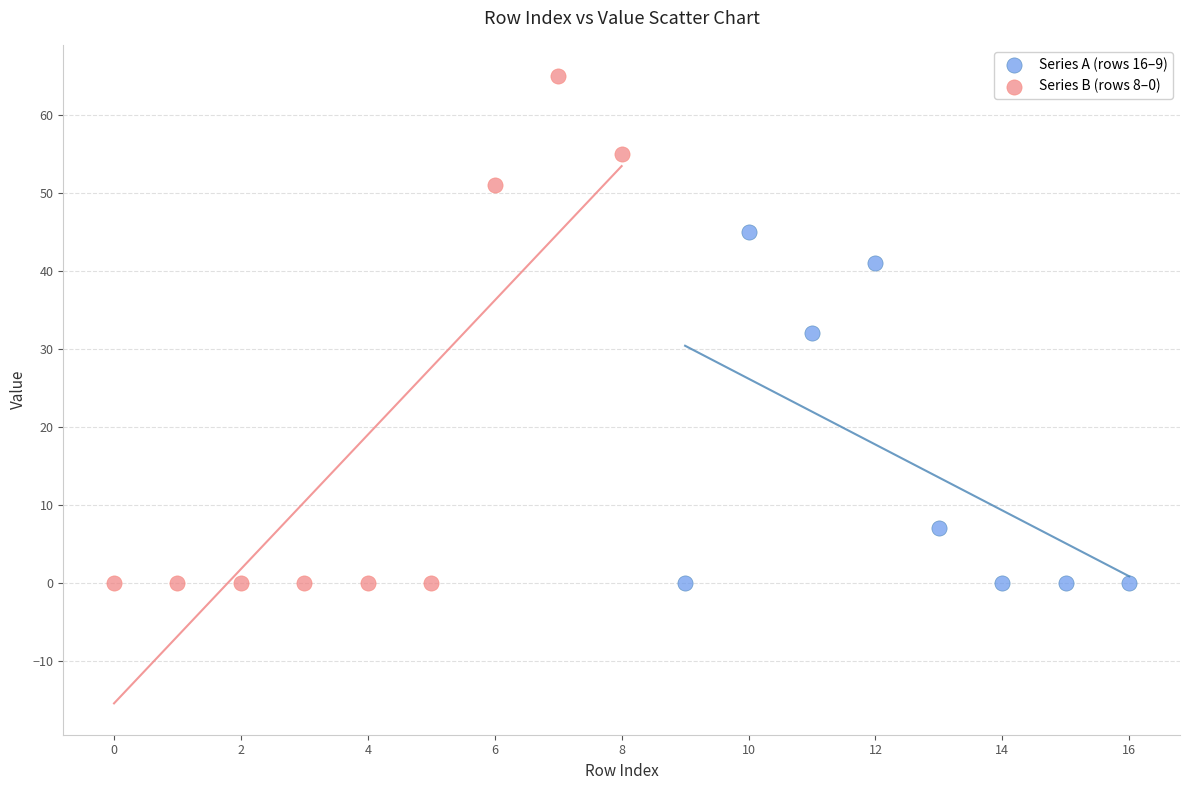

Which series has the largest Y range (max minus min)?

Series B (rows 8–0)